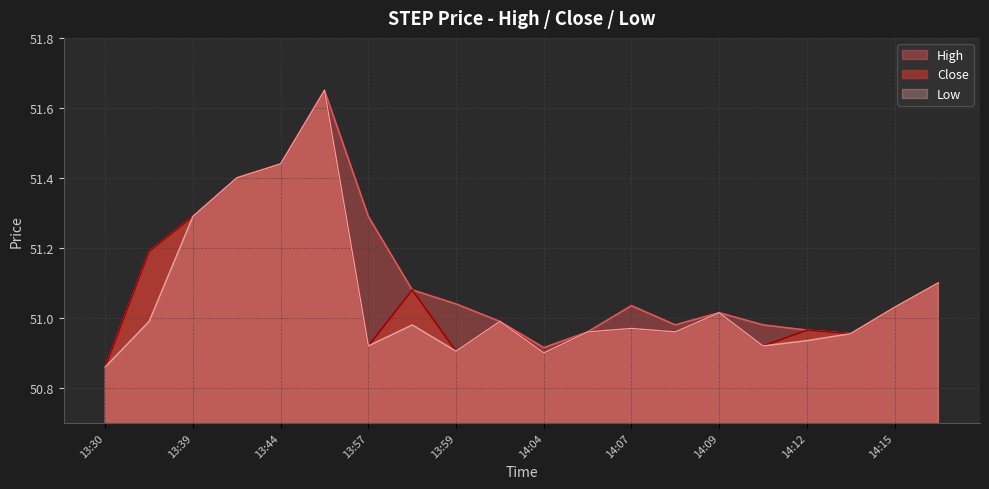

What are all the series names shown in the legend?

High, Close, Low